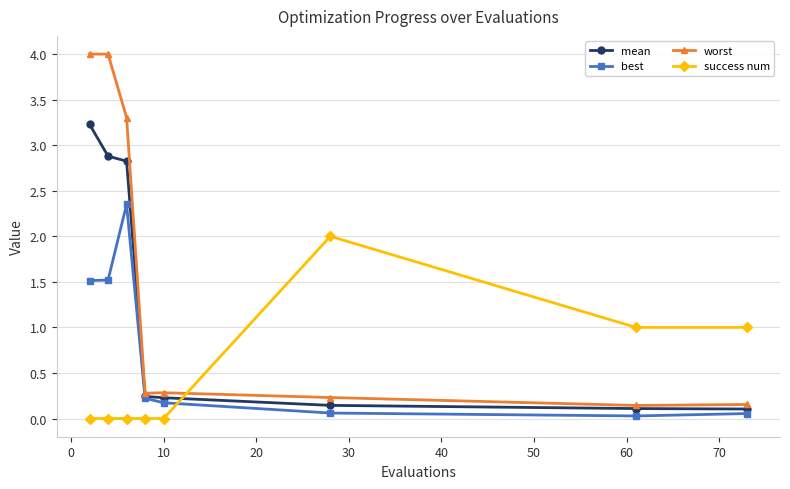

What is the value of the mean point at the 1st from the left?

3.2